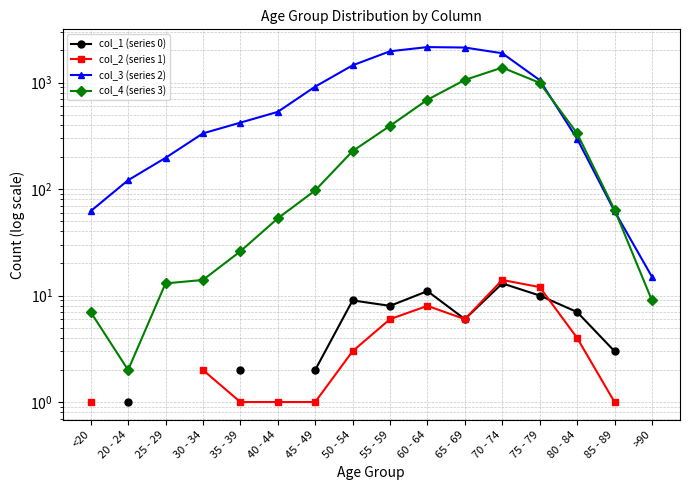

Between 40 - 44 and 60 - 64, which series saw the biggest shift?

col_3 (series 2)